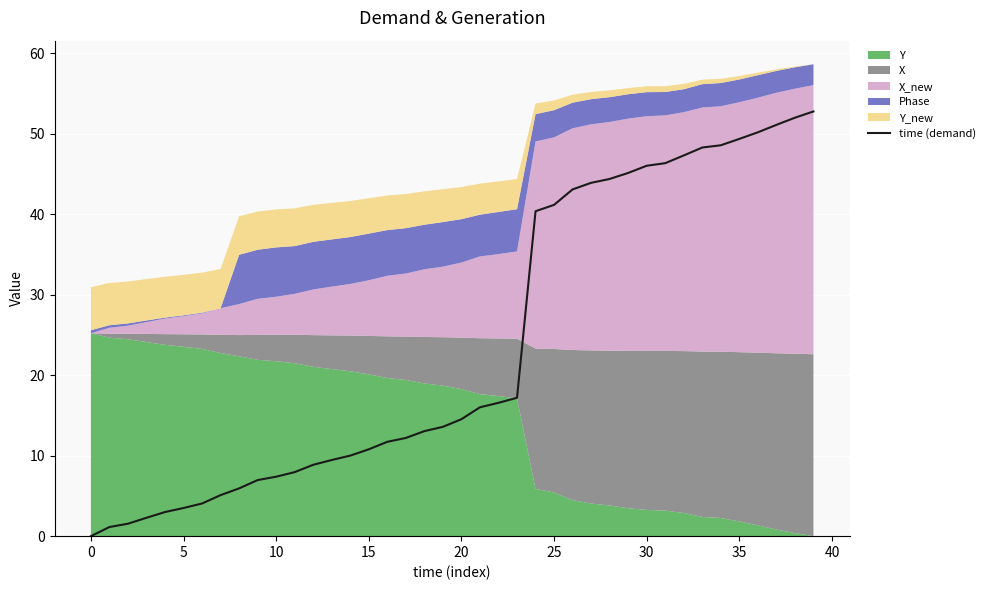

The time (demand) series shows 14.5 at 20. True or false?

True